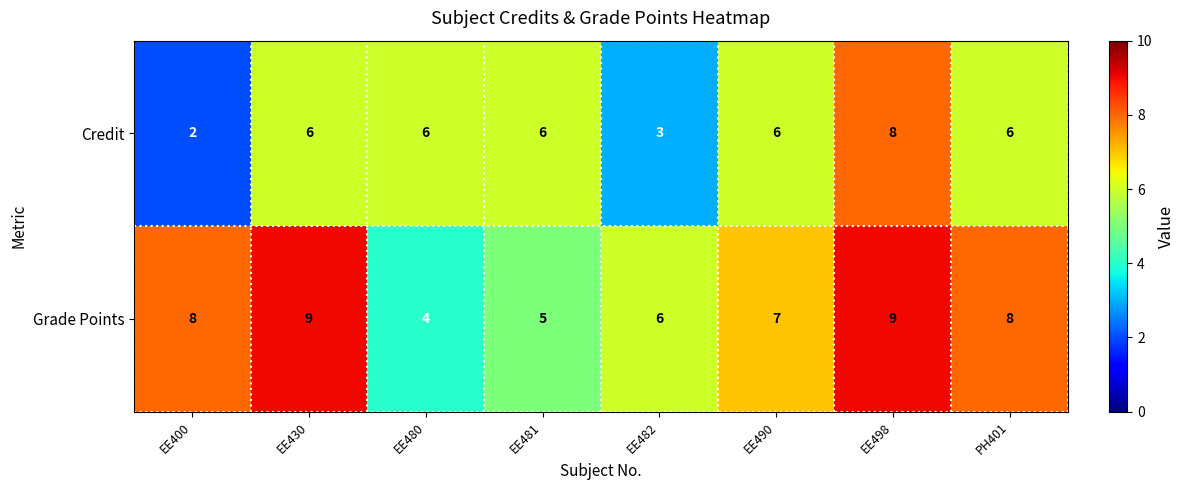

The value of Credit at PH401 is 10. True or false?

False